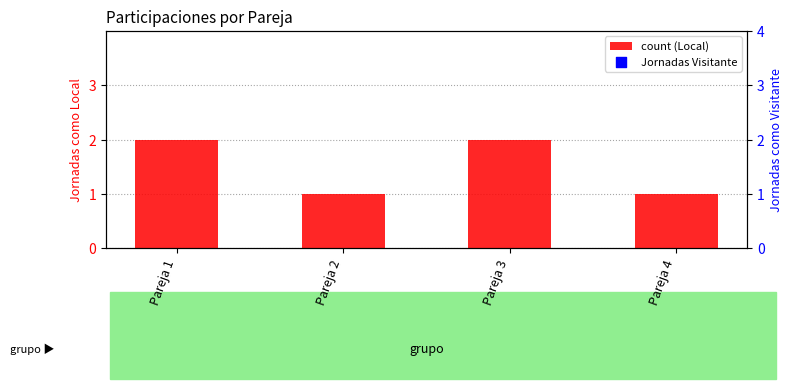

Which series has the largest total across all categories?

Jornadas Visitante